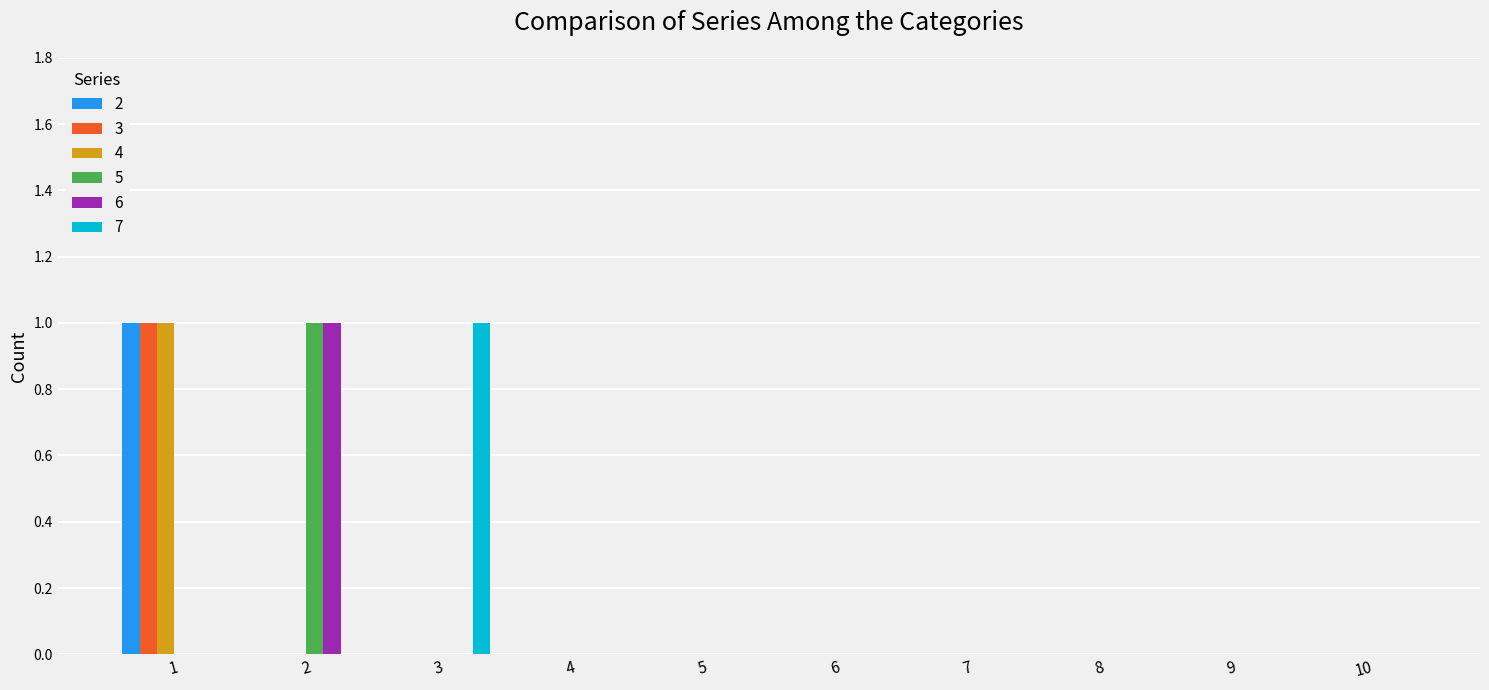

How many series are shown in this chart?

6